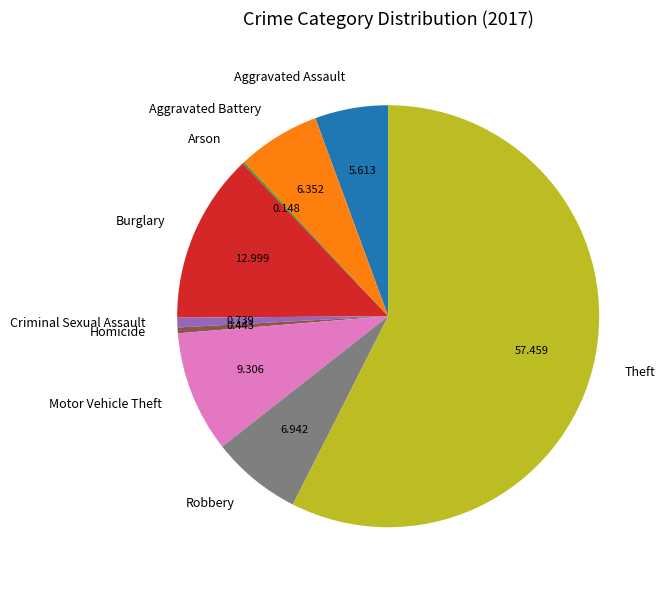

What is the majority slice?

Theft